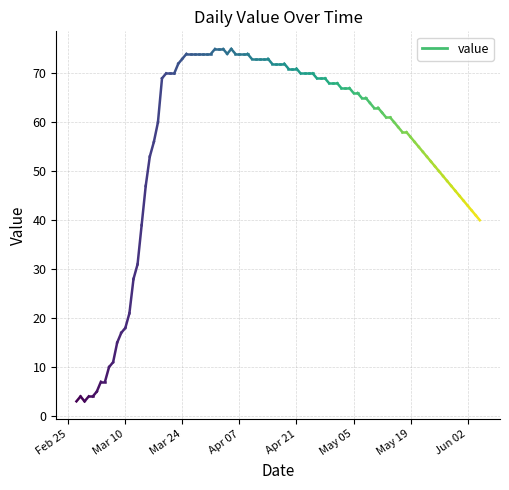

Between Feb 25 and Mar 10, which is larger?

Mar 10